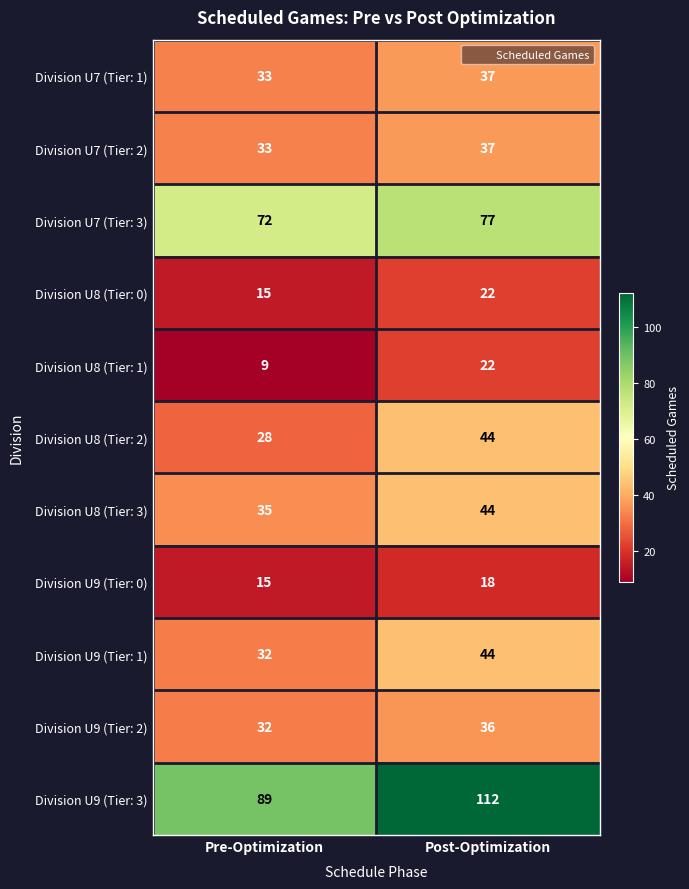

Where is Division U9 (Tier: 2) nearest to the value 34?

Pre-Optimization